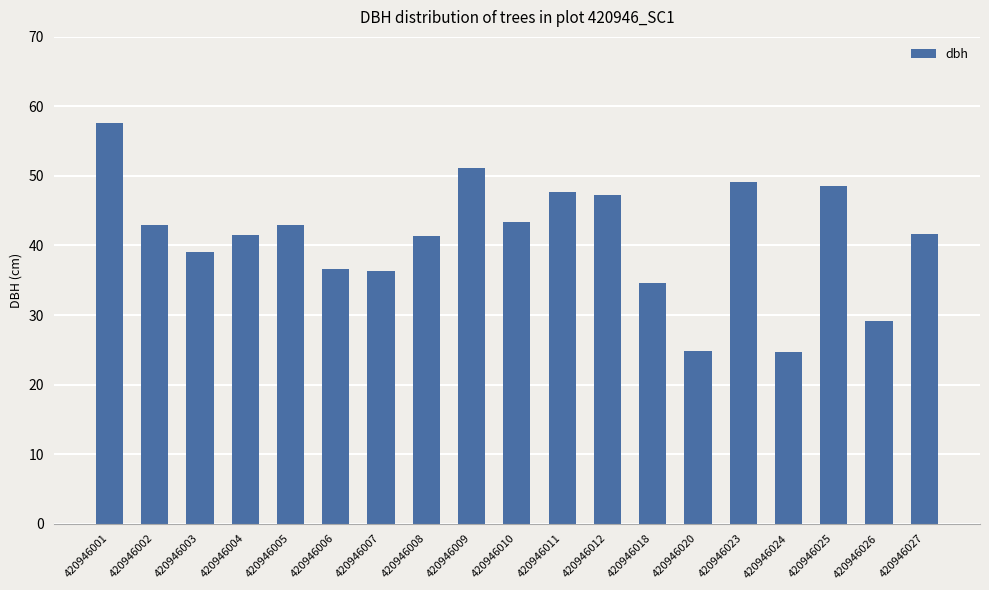

True or false: the data shows 56.9 at 420946018.

False